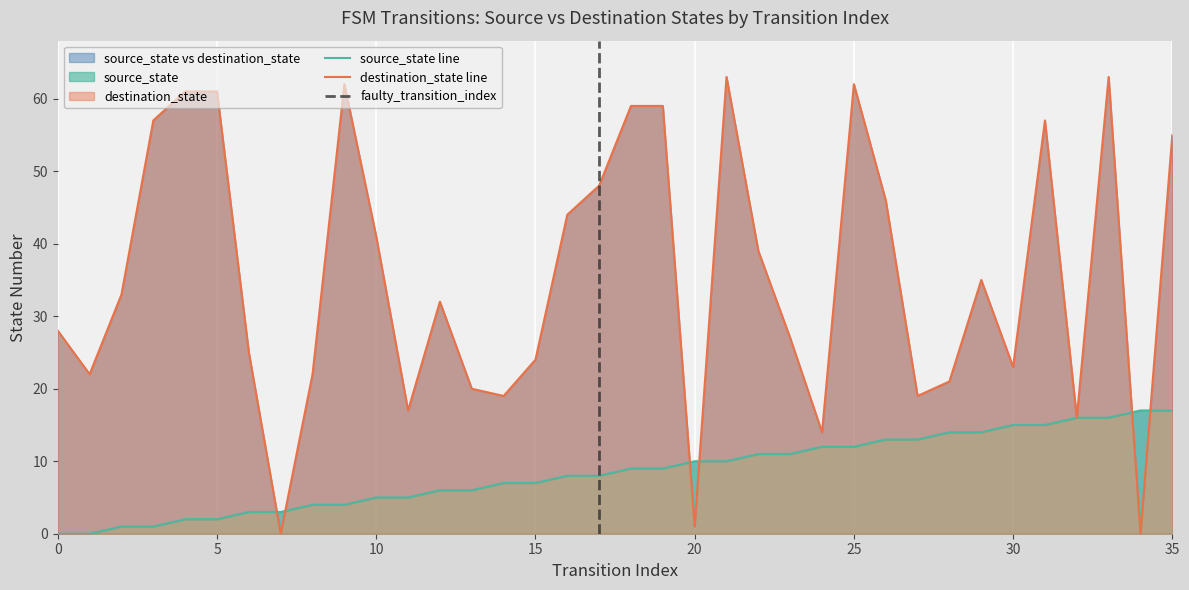

What is the label of the 11th point from the left?

10